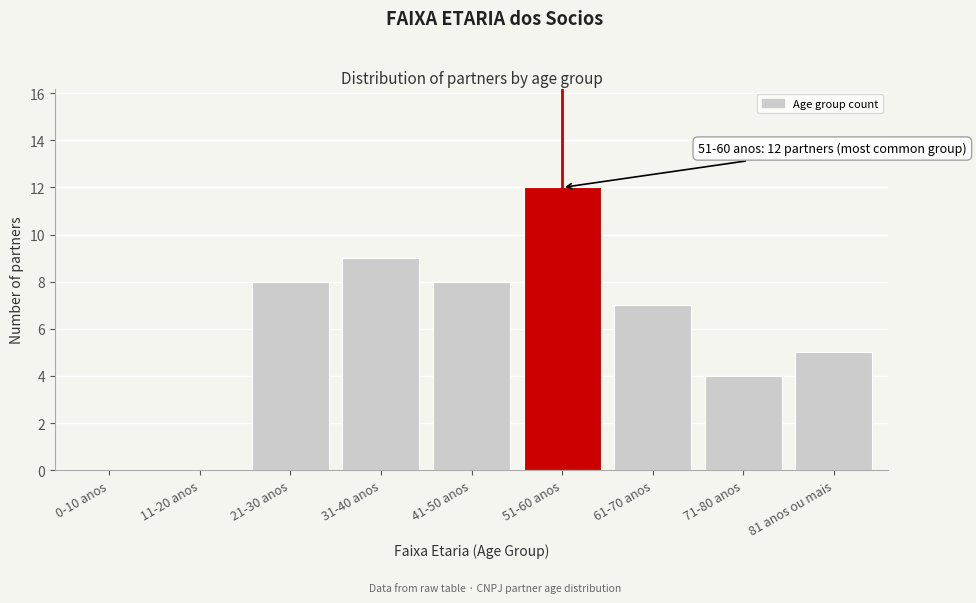

Reading right to left, extract all data points from this chart.

81 anos ou mais=5	71-80 anos=4	61-70 anos=7	51-60 anos=12	41-50 anos=8	31-40 anos=9	21-30 anos=8	11-20 anos=0	0-10 anos=0